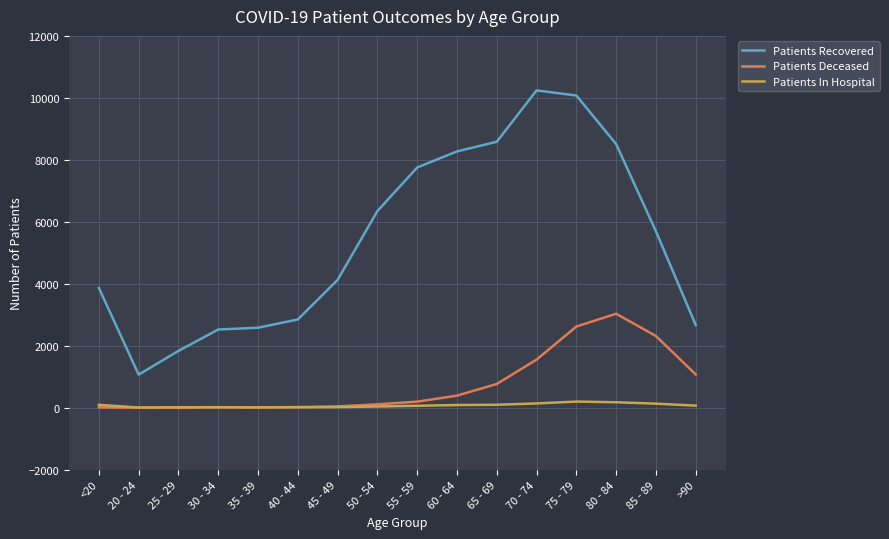

How many distinct data groups are displayed?

3